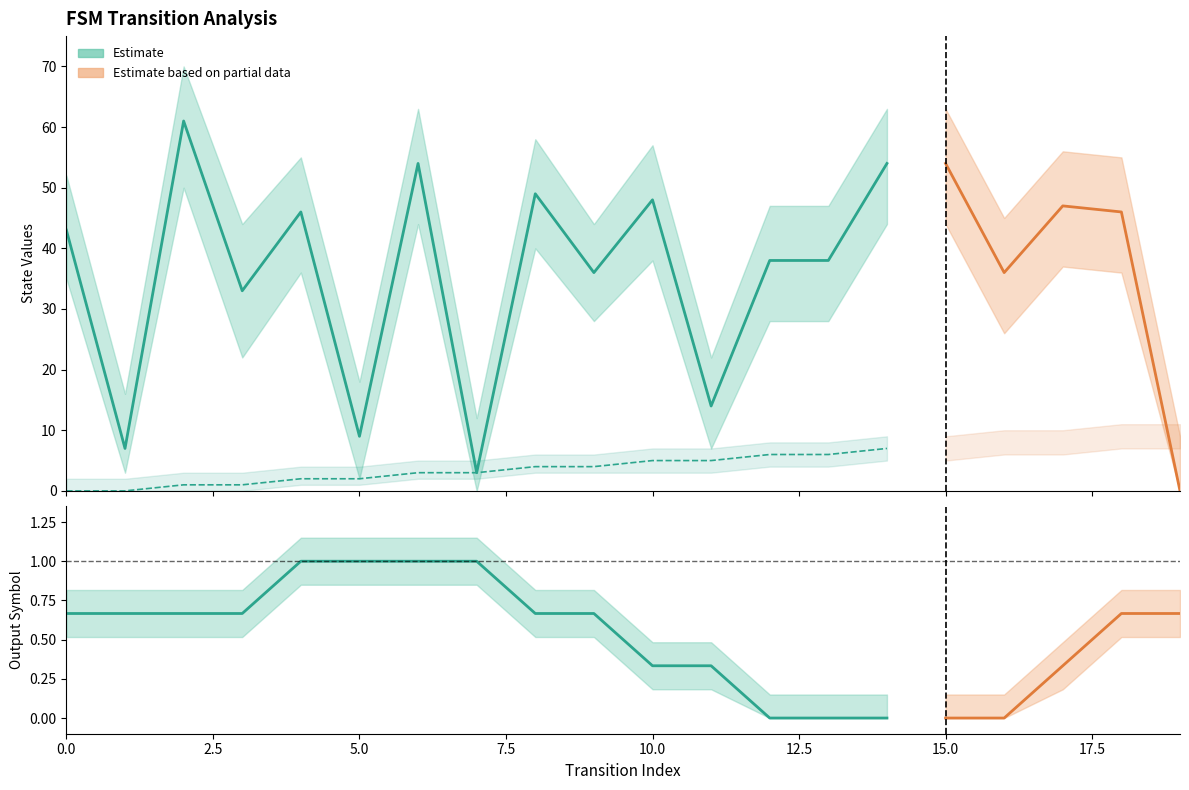

How many values in the source_state series are below 5?

10